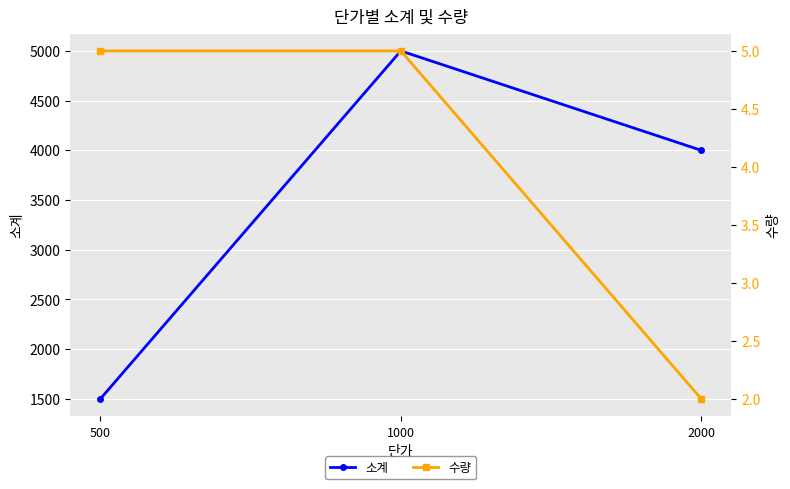

What is the average value of the 수량 series?

4